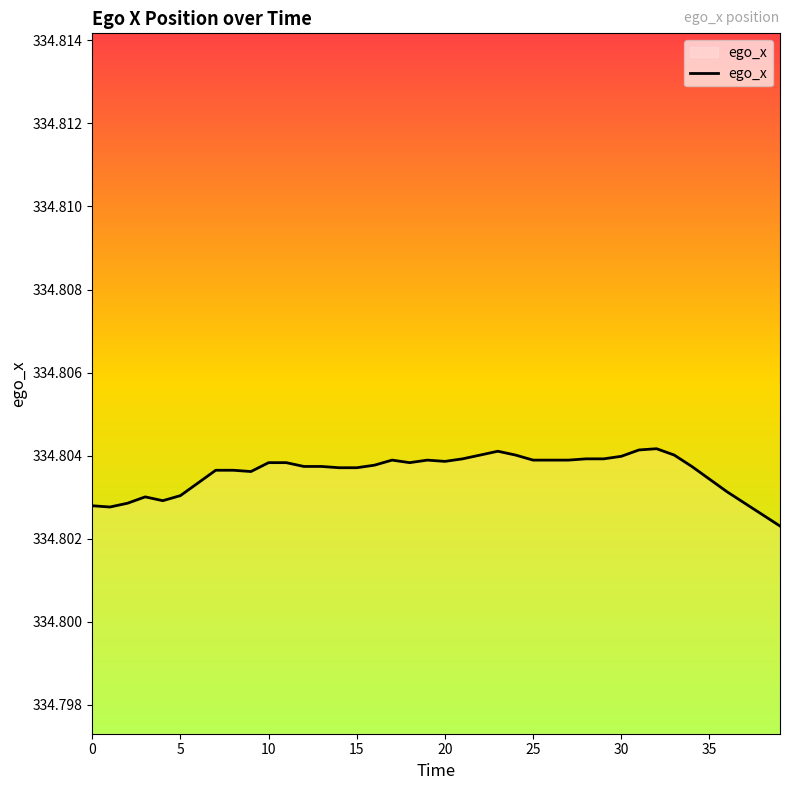

Count the number of data series in this chart.

1